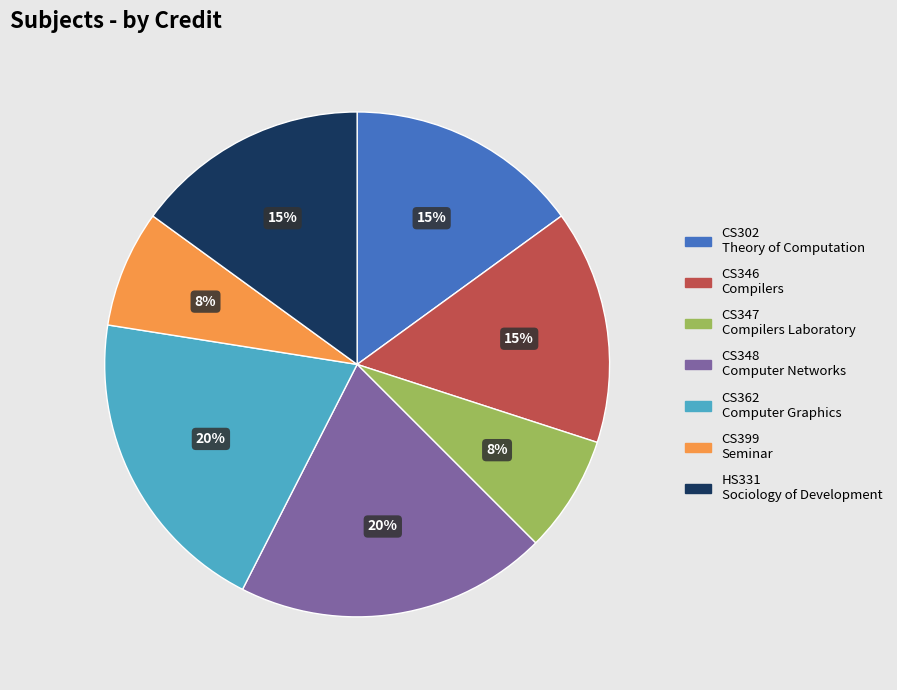

Do HS331 Sociology of Development and CS362 Computer Graphics together represent more than half of the pie?

No